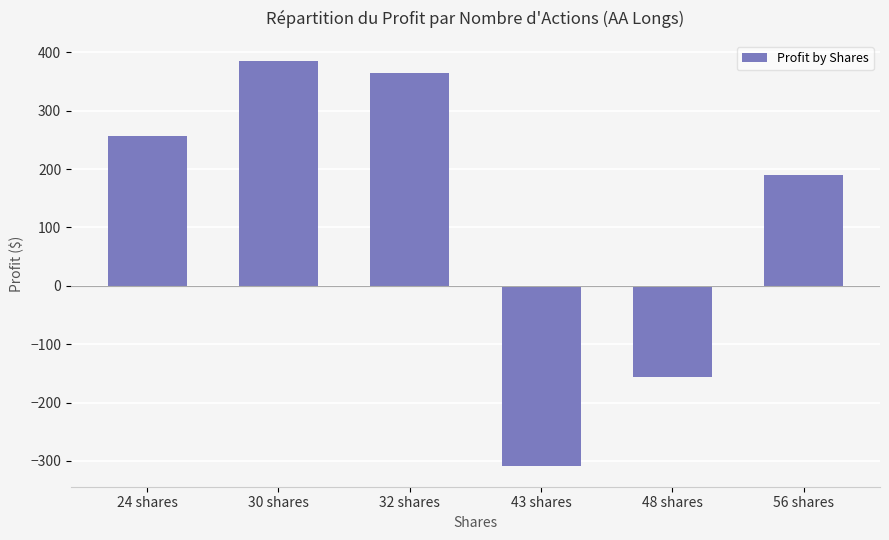

Reading left to right, list all the values displayed in this chart.

256.6	385.2	365.4	-309.6	-156.2	189.8